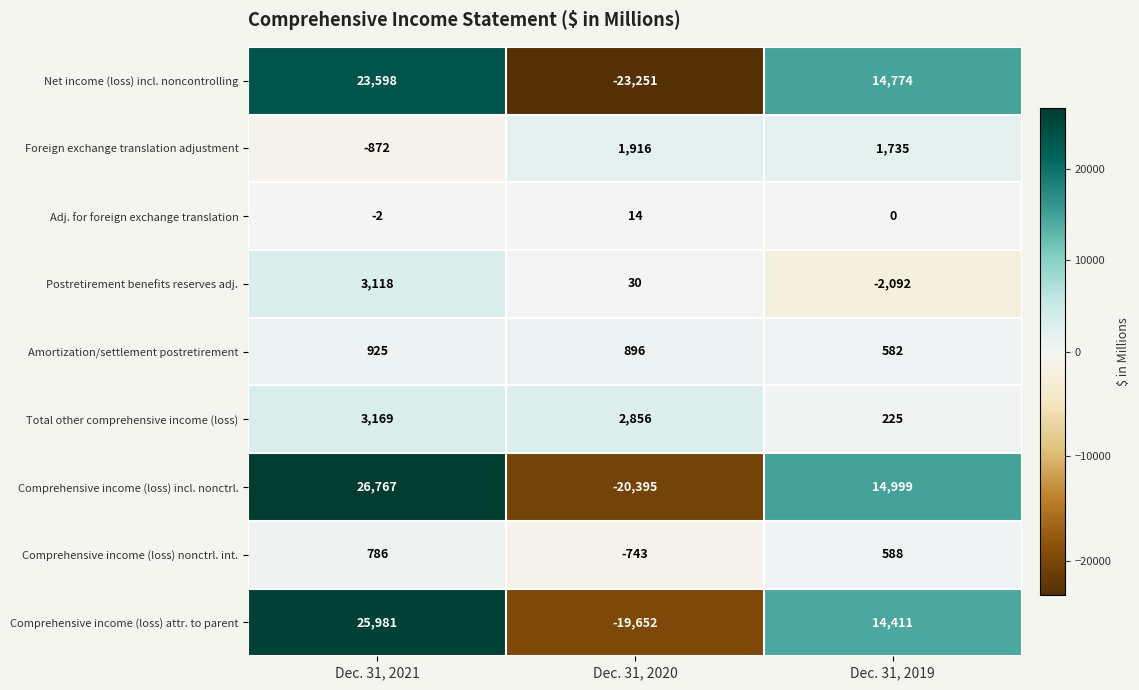

How many negative values does the Net income (loss) incl. noncontrolling series have?

1